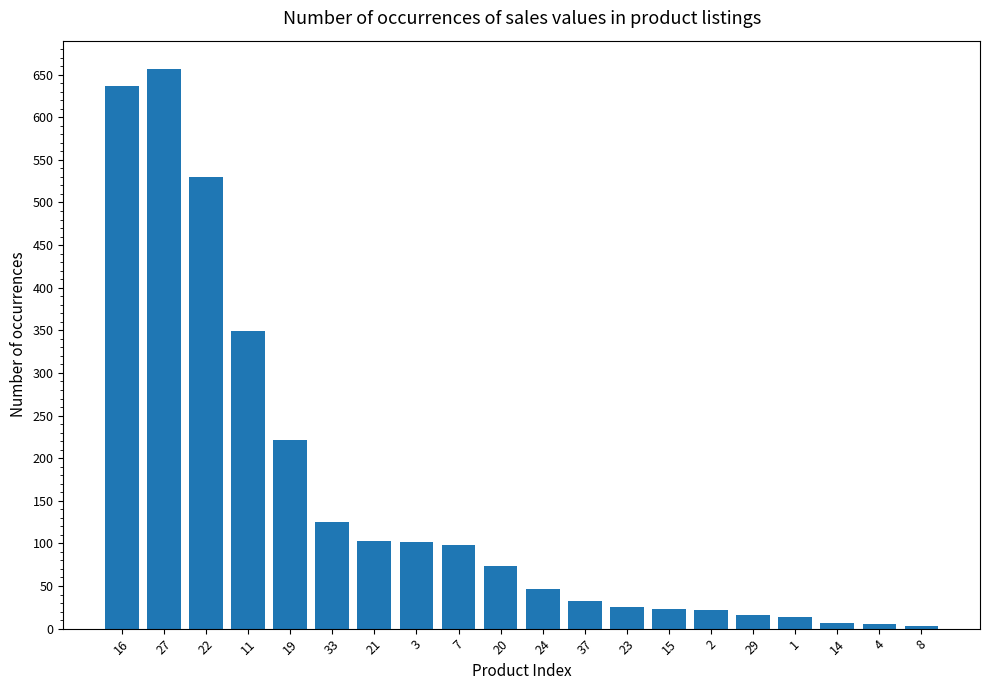

Which category has the highest value across all series?

27